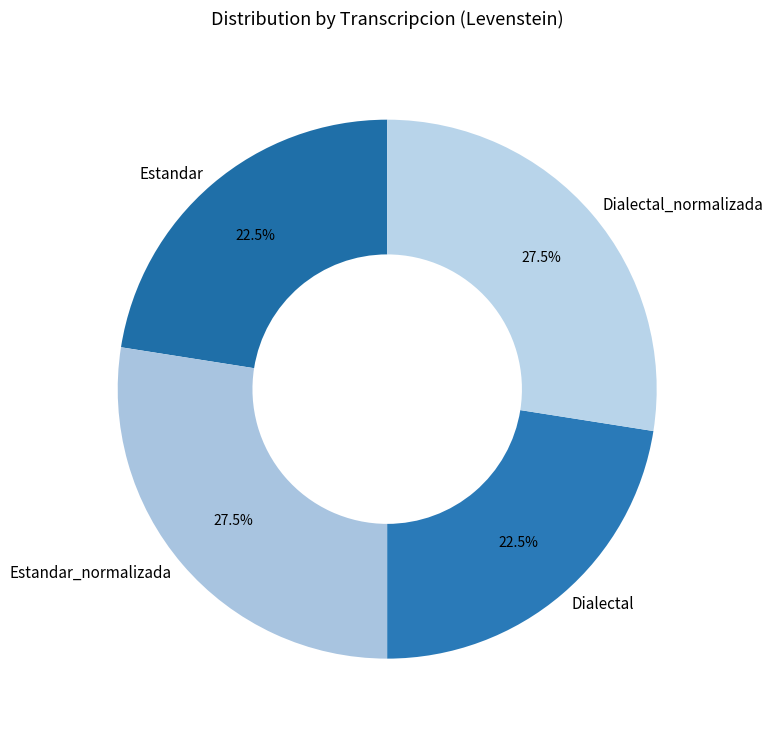

Approximately how many times larger is the value at Estandar compared to Estandar_normalizada?

0.8